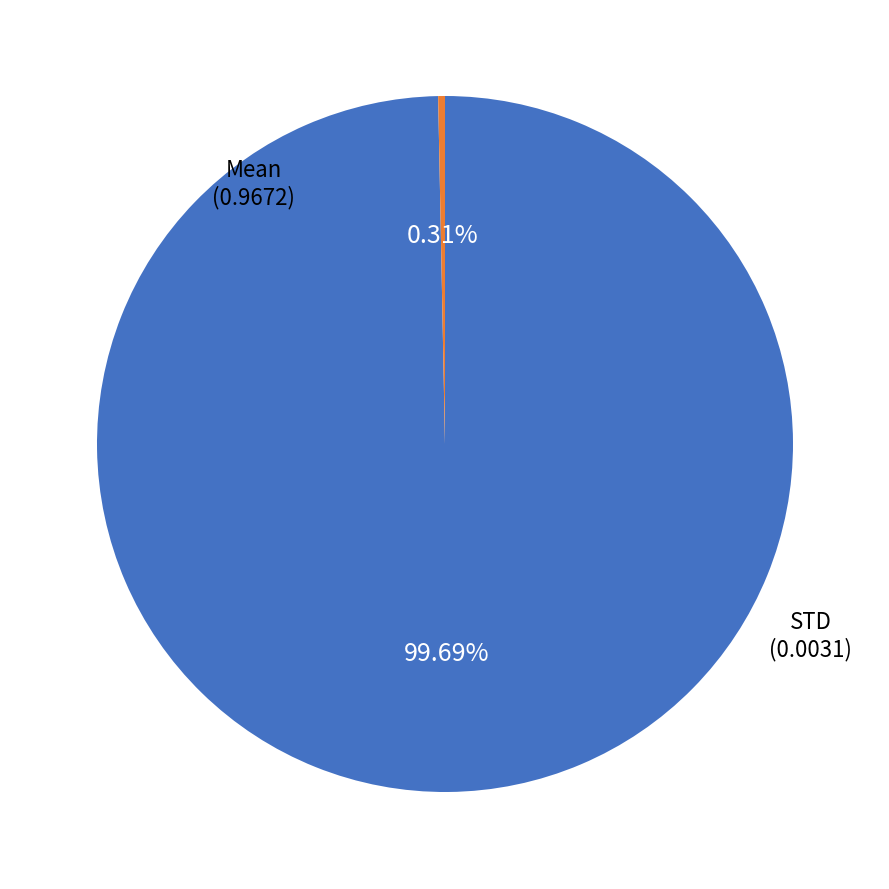

Is there any slice that represents more than half of the pie?

Yes